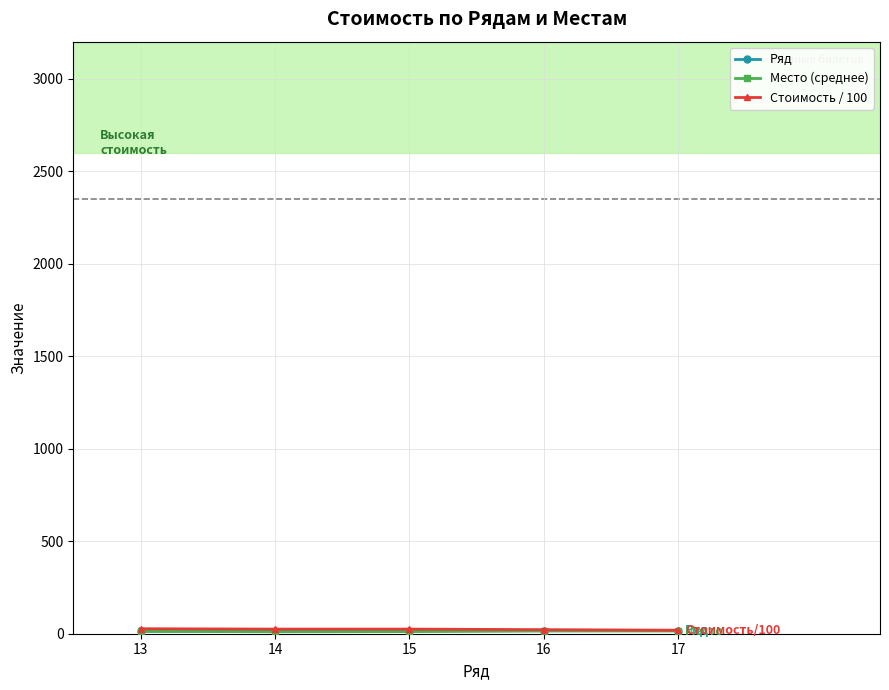

Is this an area chart (filled region under the line)?

No